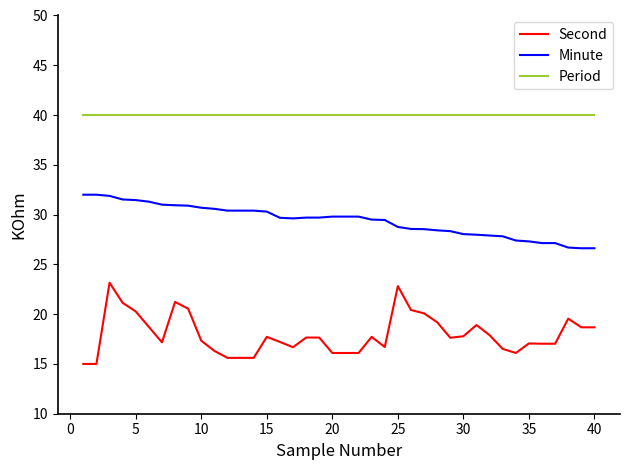

List the series in order of their overall mean, highest first.

Period, Minute, Second